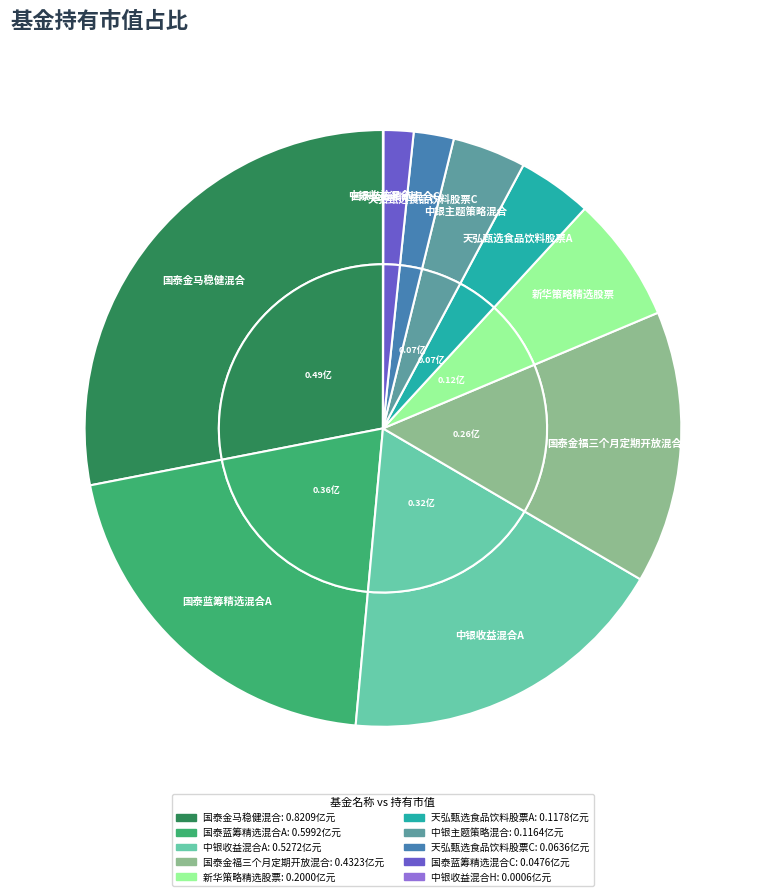

Is the sum of 天弘甄选食品饮料股票C and 国泰金福三个月定期开放混合 greater than half?

No